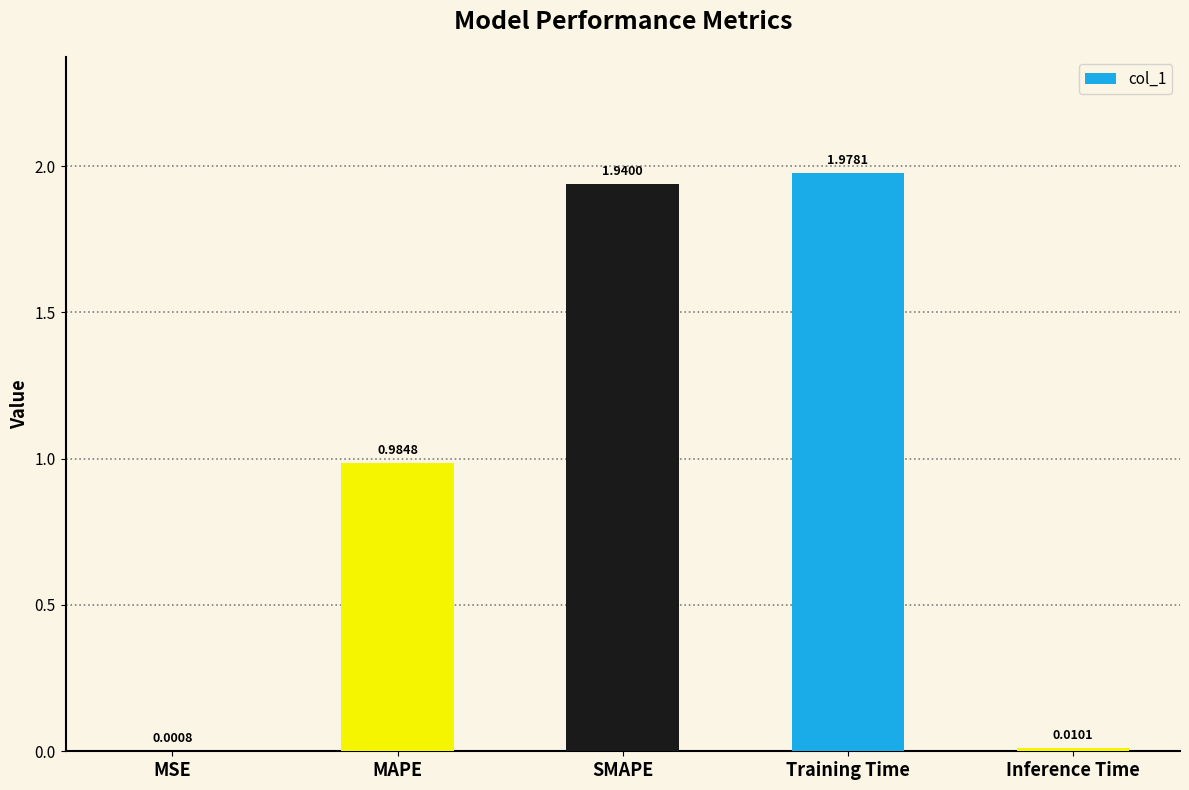

Which label corresponds to the largest value in the chart?

Training Time